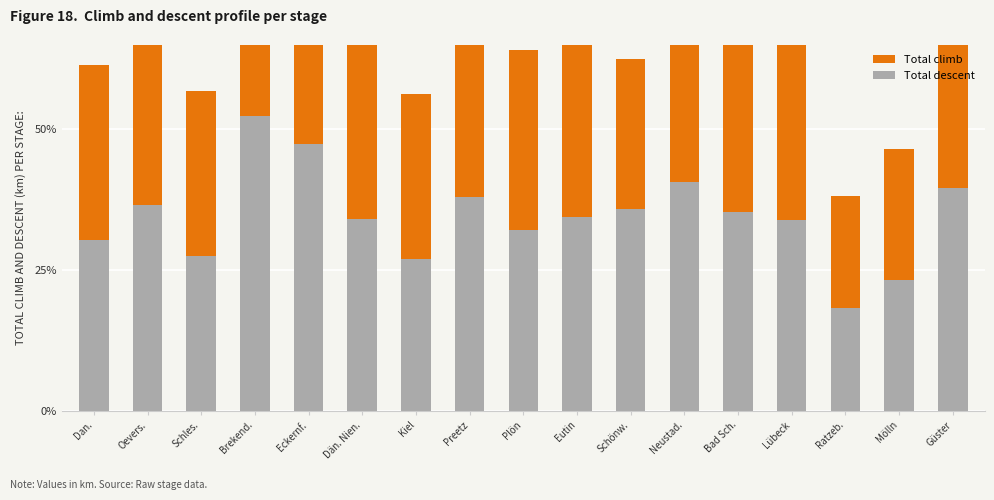

Reading left to right, transcribe all the data shown in this chart.

Total descent: Dan.=0.3	Oevers.=0.4	Schles.=0.3	Brekend.=0.5	Eckernf.=0.5	Dän. Nien.=0.3	Kiel=0.3	Preetz=0.4	Plön=0.3	Eutin=0.3	Schönw.=0.4	Neustad.=0.4	Bad Sch.=0.4	Lübeck=0.3	Ratzeb.=0.2	Mölln=0.2	Güster=0.4
Total climb: Dan.=0.3	Oevers.=0.3	Schles.=0.3	Brekend.=0.5	Eckernf.=0.5	Dän. Nien.=0.3	Kiel=0.3	Preetz=0.4	Plön=0.3	Eutin=0.4	Schönw.=0.3	Neustad.=0.4	Bad Sch.=0.3	Lübeck=0.3	Ratzeb.=0.2	Mölln=0.2	Güster=0.4